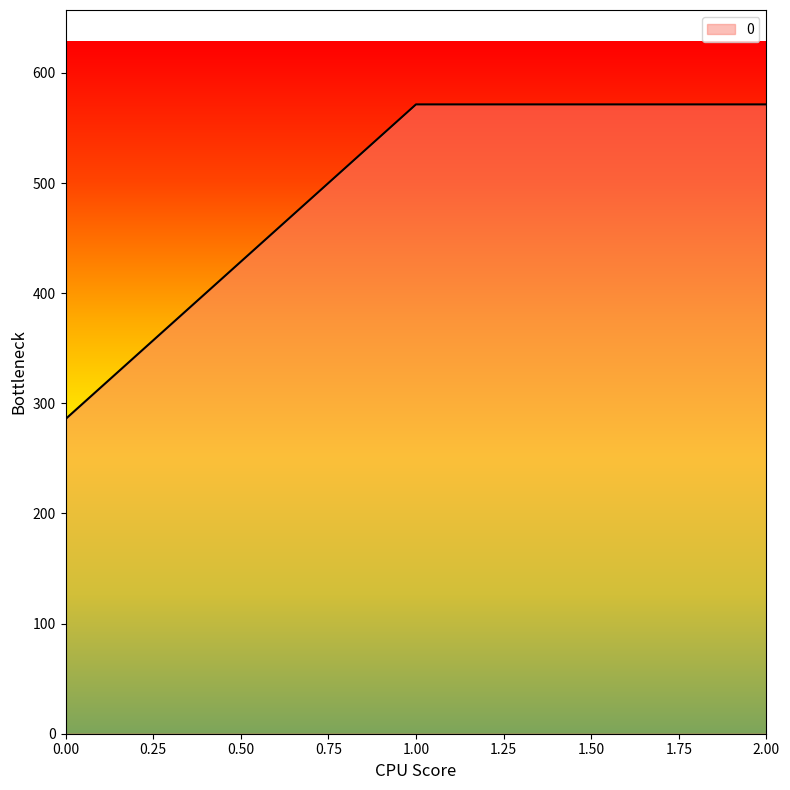

What is the difference between the maximum and minimum values?

285.7